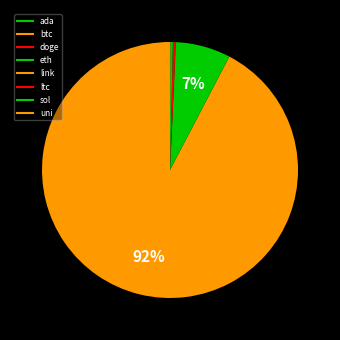

Rank the categories by value from highest to lowest.

btc, eth, ltc, sol, link, uni, ada, doge